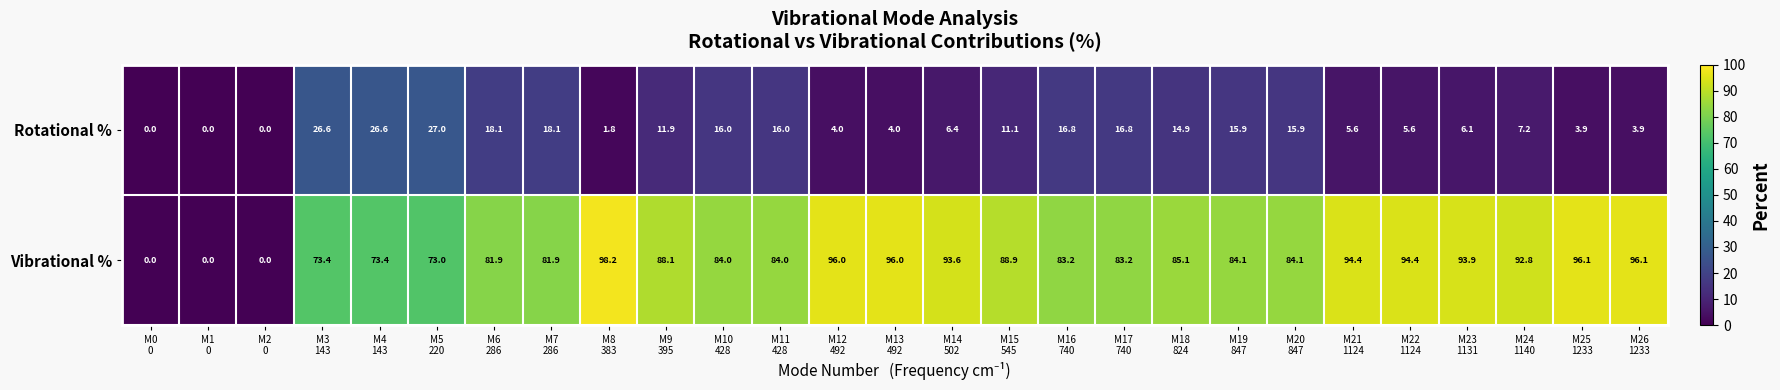

How many positive values does the Vibrational % series have?

24